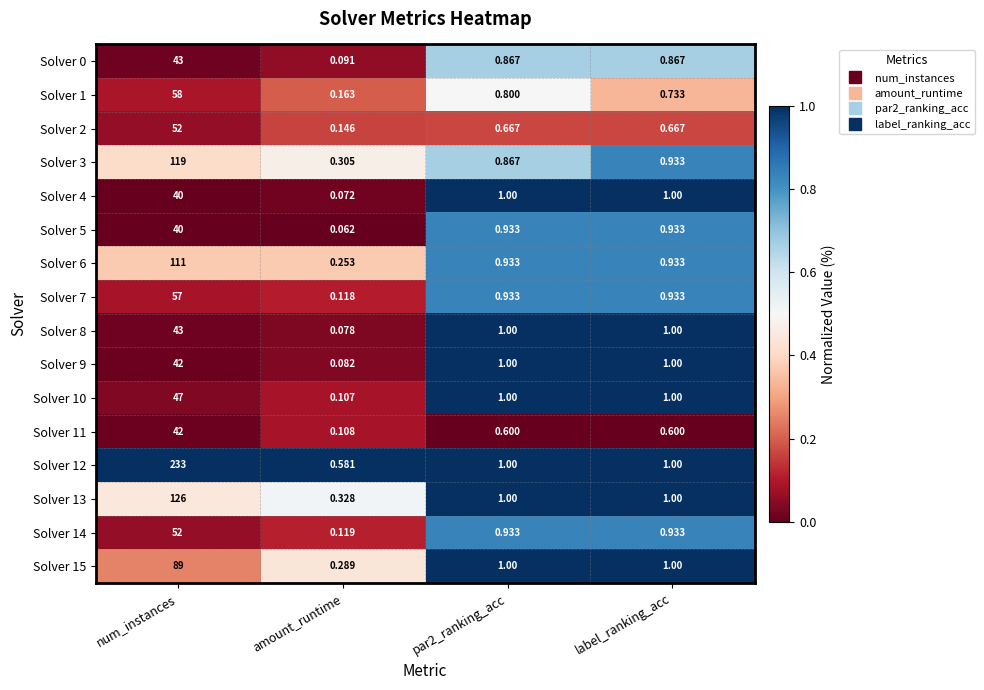

Which category has the lowest value across all series?

amount_runtime